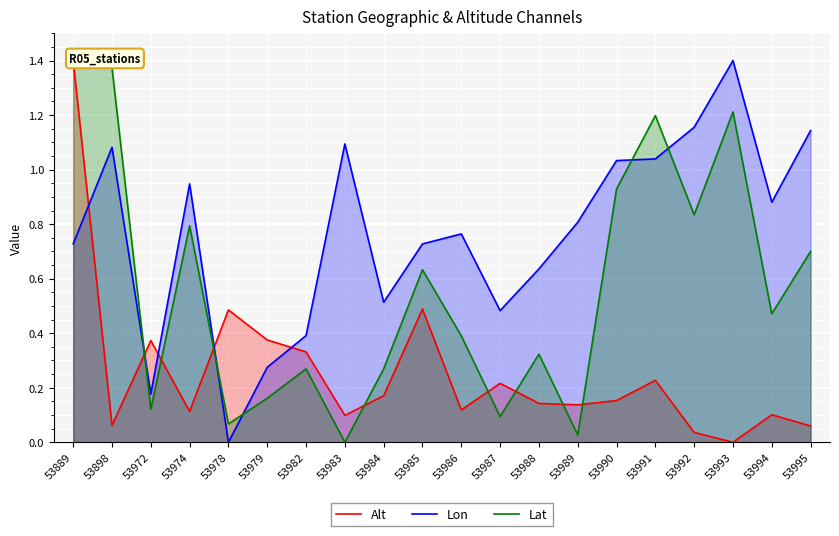

What is the difference between the Lon values at 53985 and 53974?

0.2